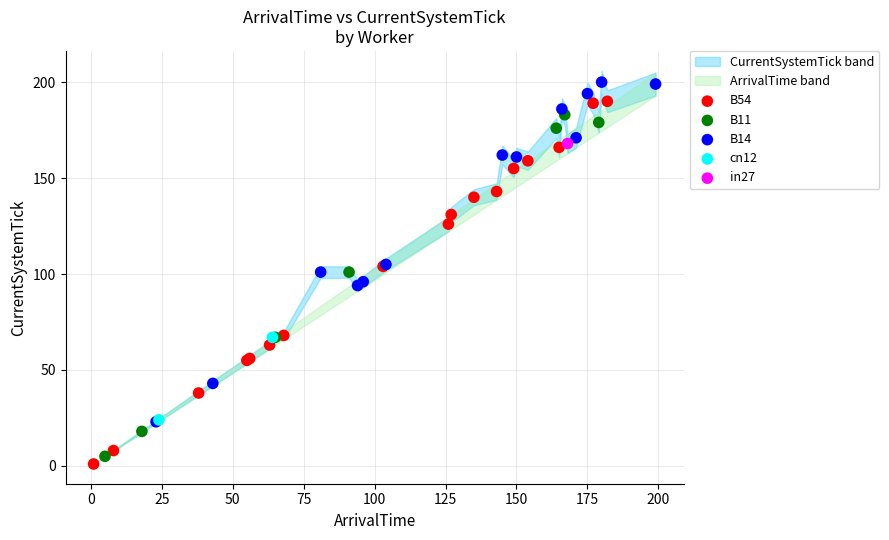

Which series contains the highest Y value?

B14